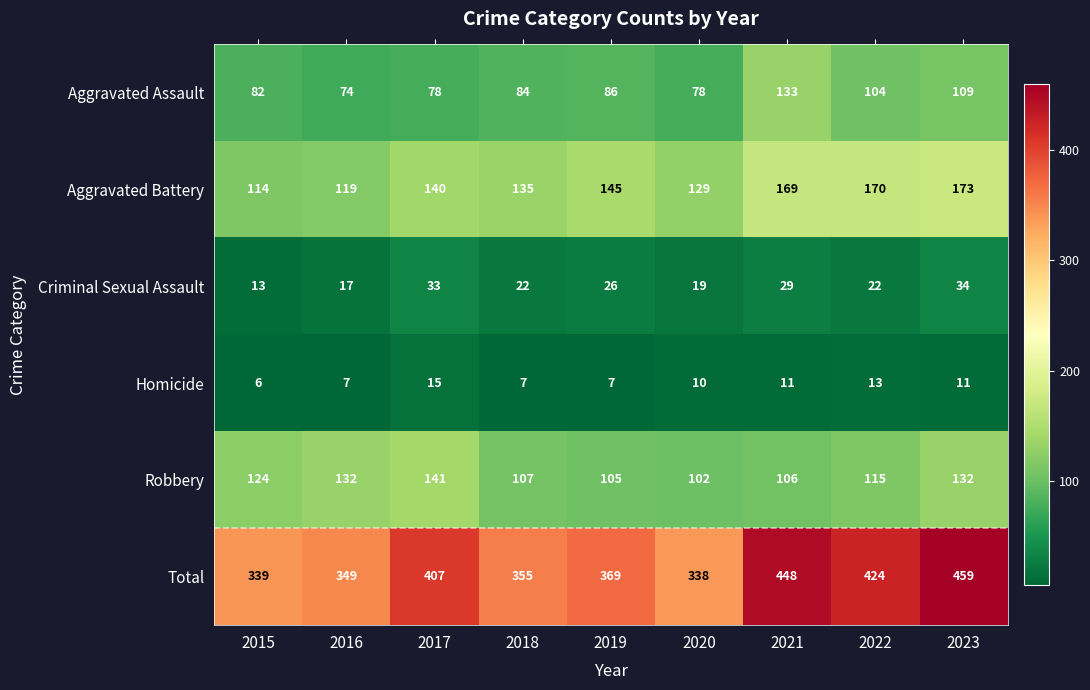

The Total series shows 448 at 2021. True or false?

True